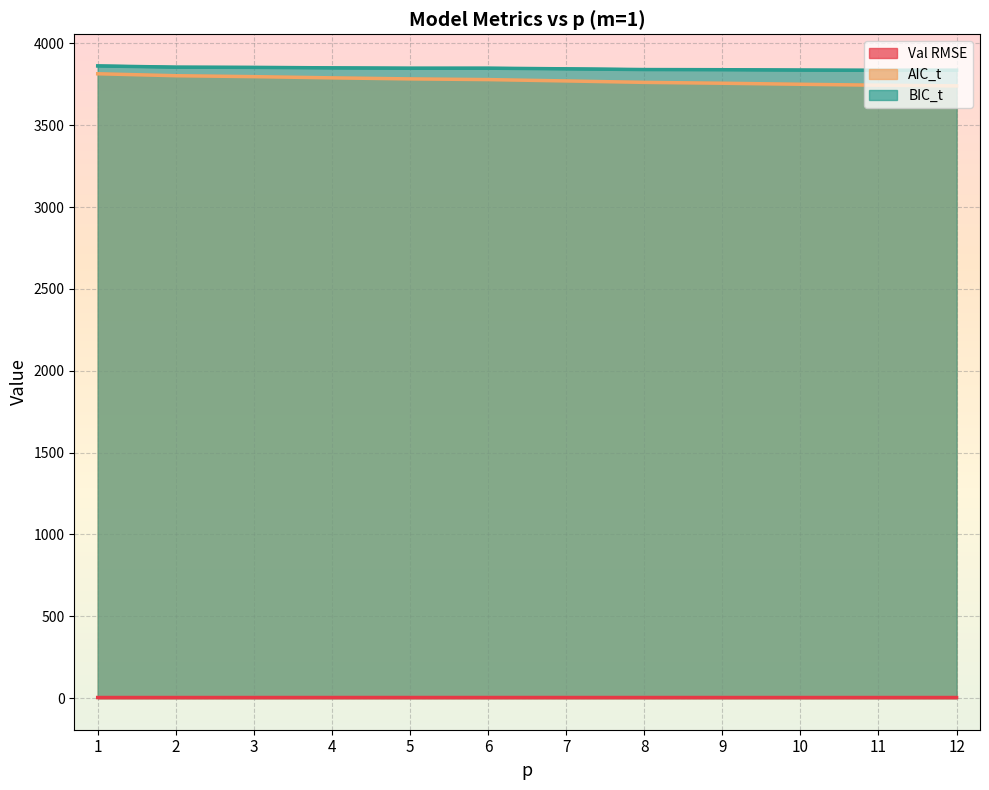

What is the greatest value displayed?

3862.8